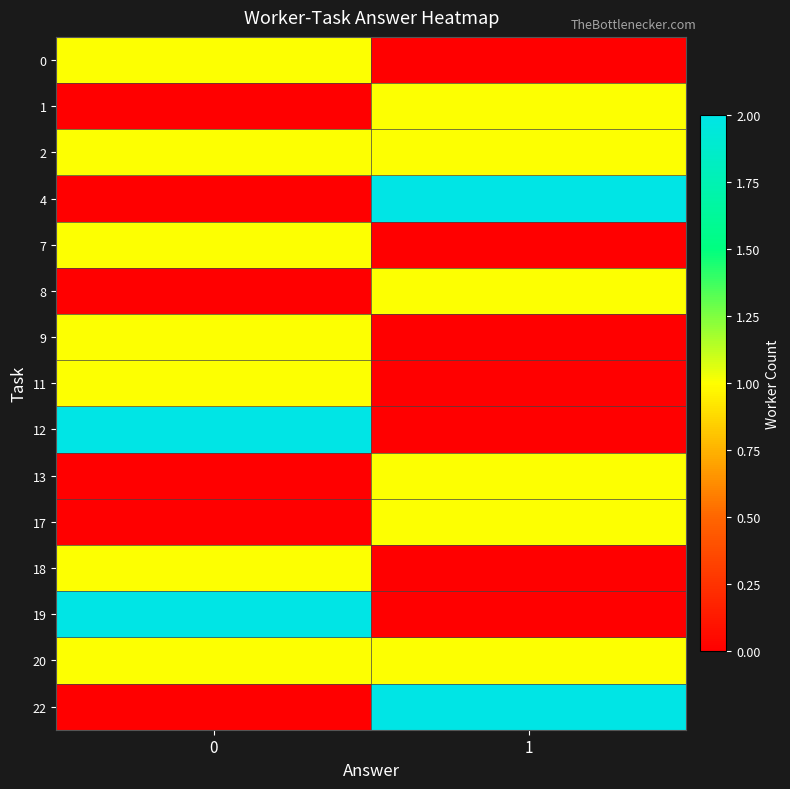

Count the number of categories in the chart.

2